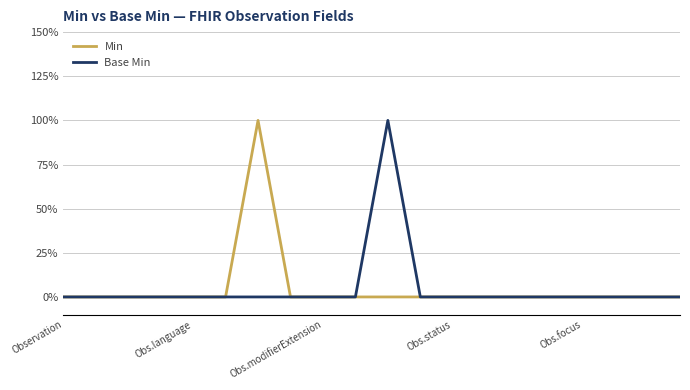

Where is Base Min nearest to the value 0?

Observation